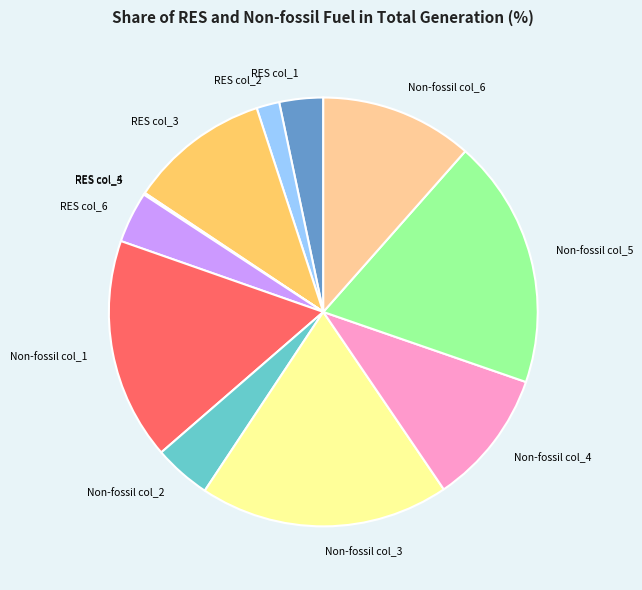

Approximately how many times larger is the value at Non-fossil col_2 compared to RES col_3?

0.4